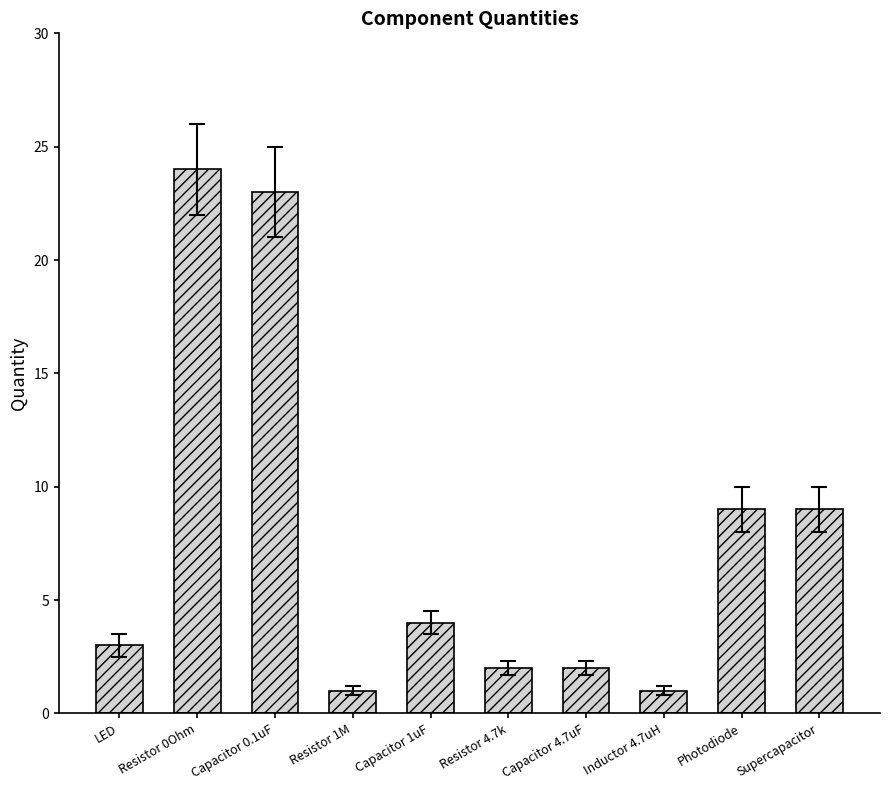

What is the label of the 6th bar from the left?

Resistor 4.7k